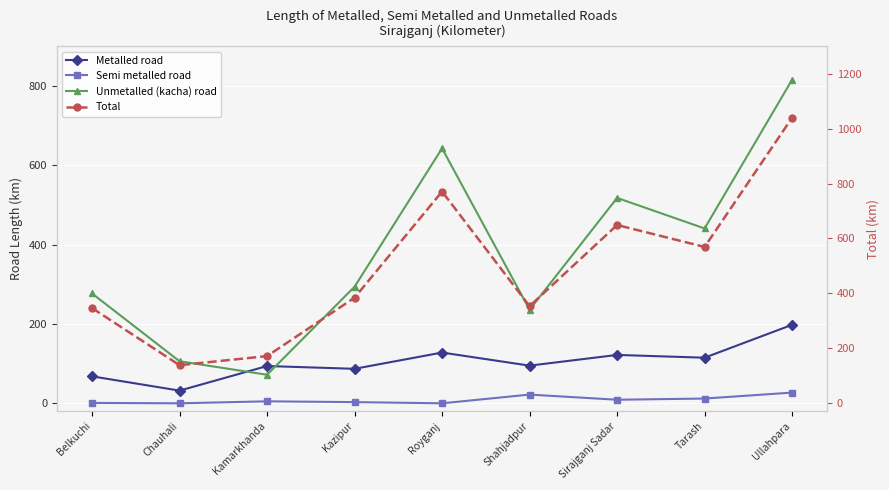

Where is Metalled road nearest to the value 115?

Tarash